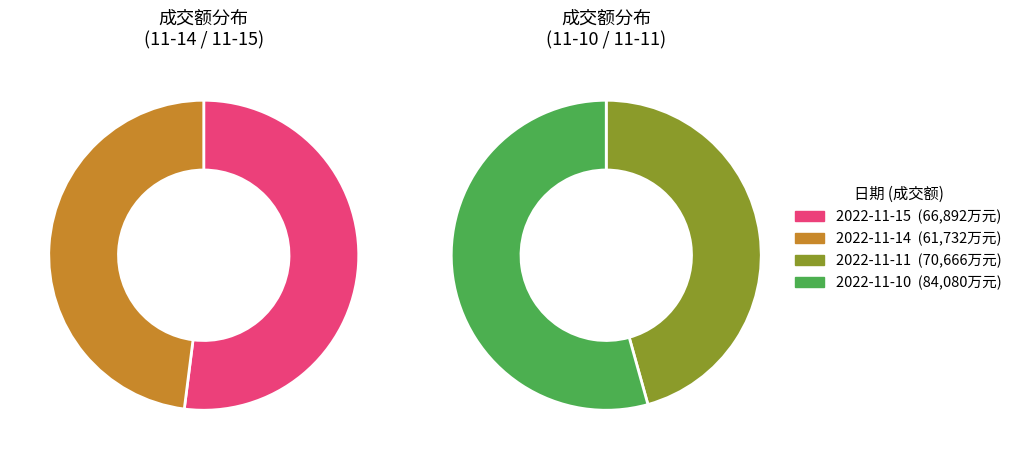

Rank the categories by value from lowest to highest.

61732, 66892, 70666, 84080